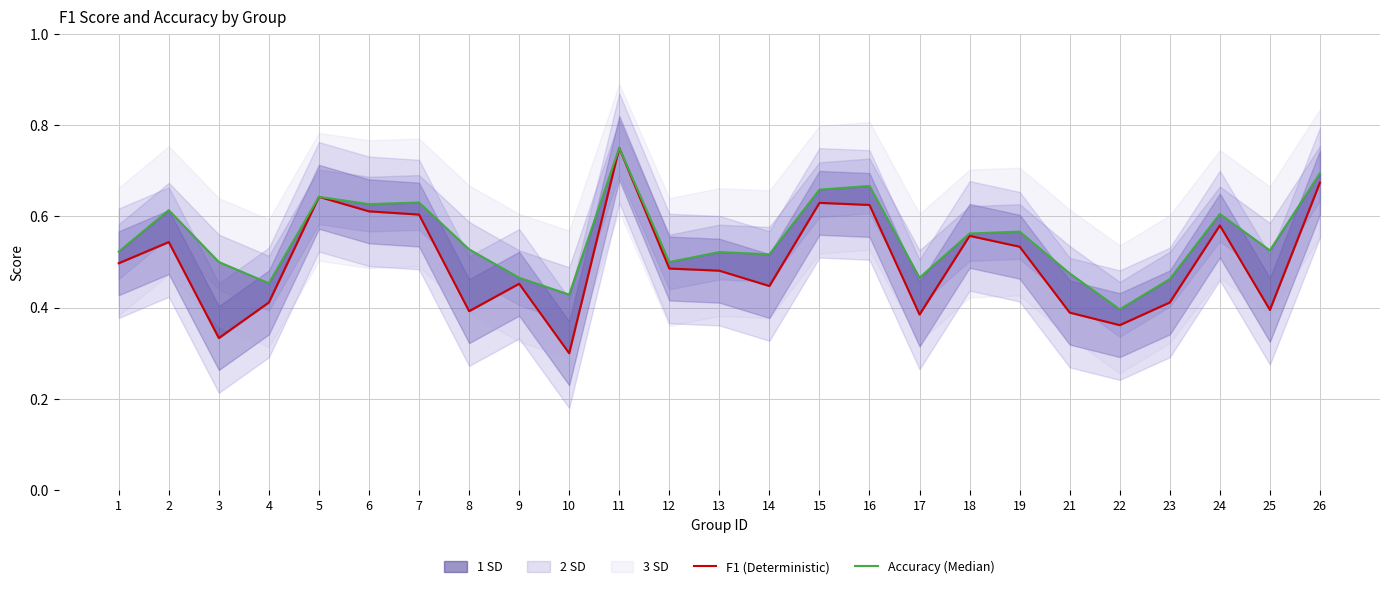

Rank the series at 17 from highest to lowest value.

Accuracy (Median), F1 (Deterministic)